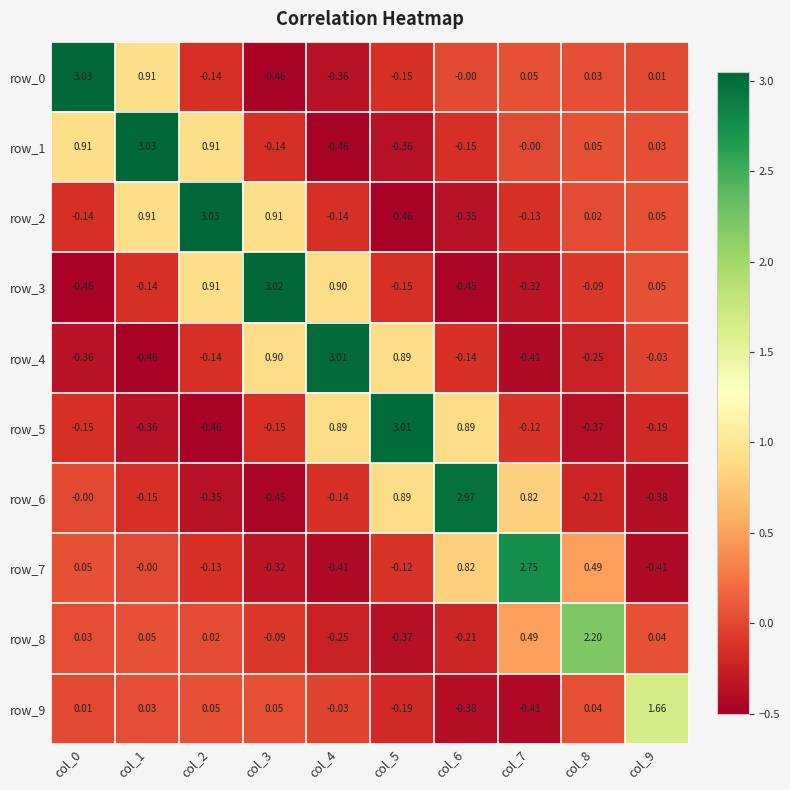

Is the value of row_7 at col_4 greater than the value of row_5 at col_3?

No